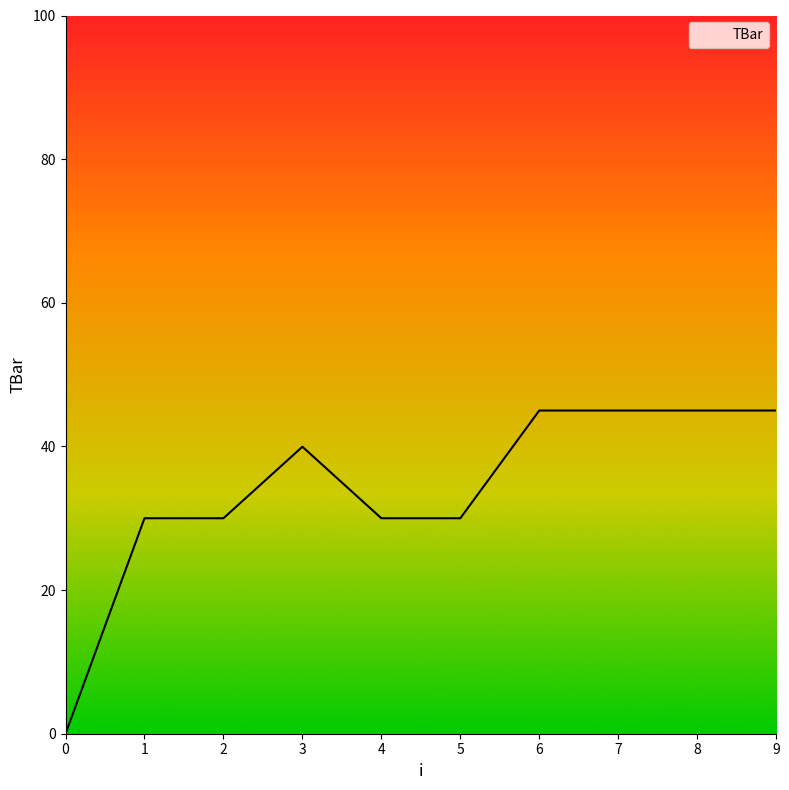

How many series are shown in this chart?

1